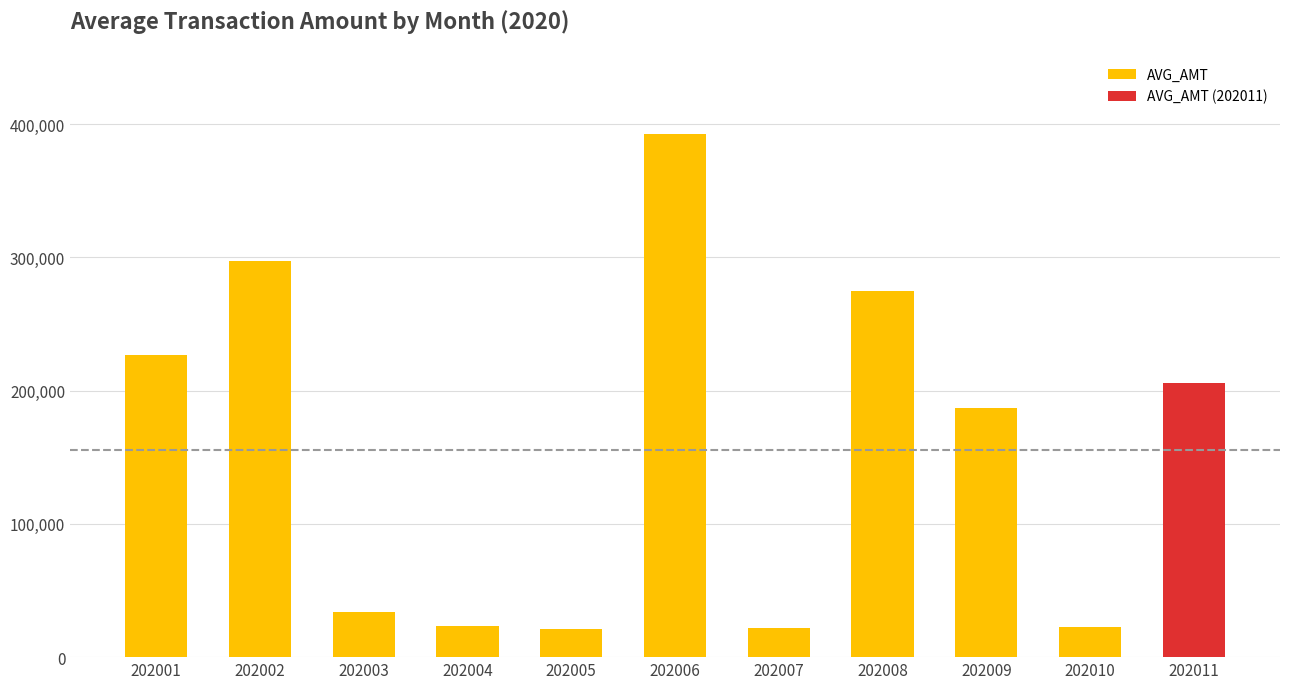

Is it true that the value at 202011 is 106620?

False